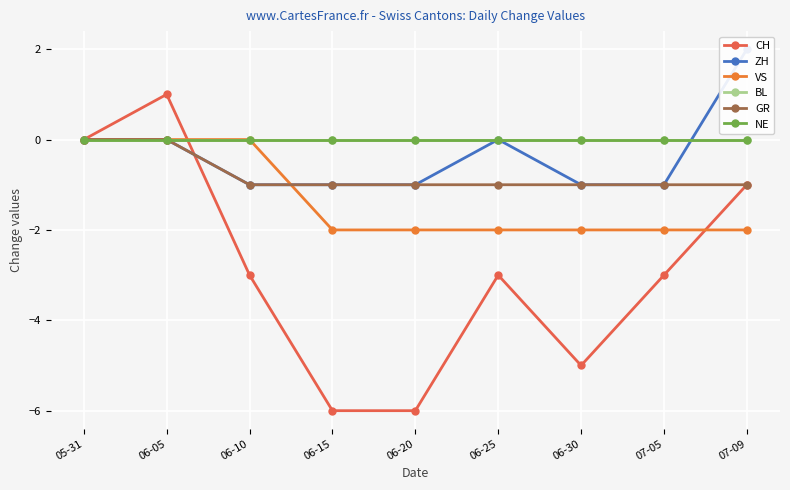

Does the chart display data point markers on the line(s)?

Yes